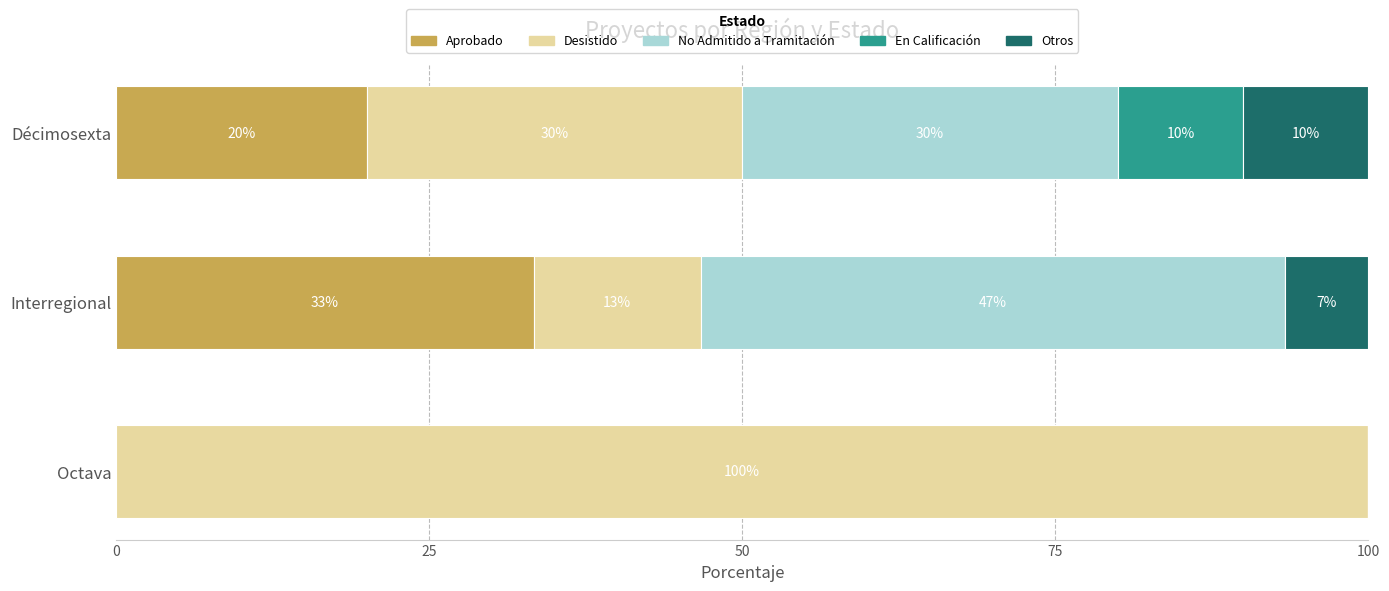

Which category has the highest value in the Aprobado series?

Interregional